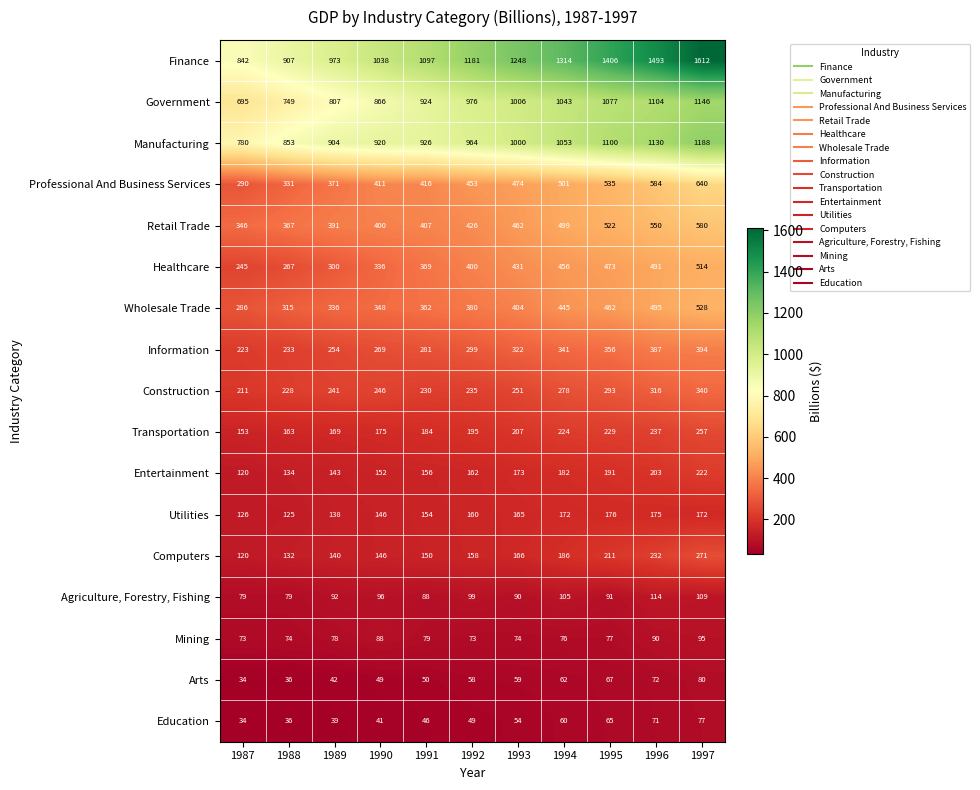

What is the average value of the Transportation series?

199